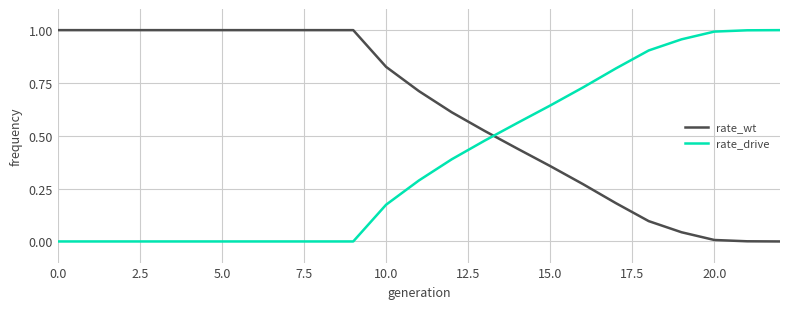

Which series has the largest total across all categories?

rate_wt